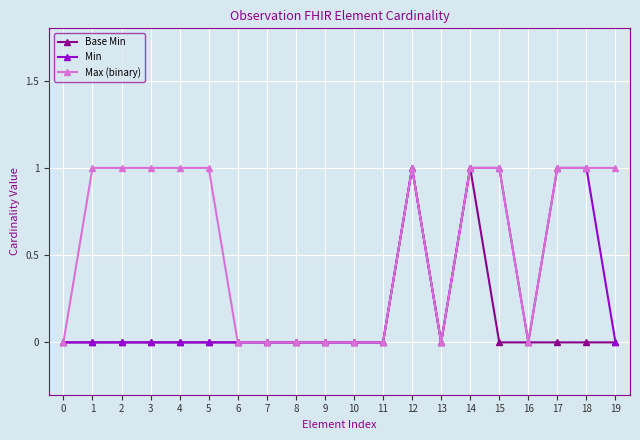

Reading left to right, what are all the values shown in this chart?

Base Min: 0	0	0	0	0	0	0	0	0	0	0	0	1	0	1	0	0	0	0	0
Min: 0	0	0	0	0	0	0	0	0	0	0	0	1	0	1	1	0	1	1	0
Max (binary): 0	1	1	1	1	1	0	0	0	0	0	0	1	0	1	1	0	1	1	1